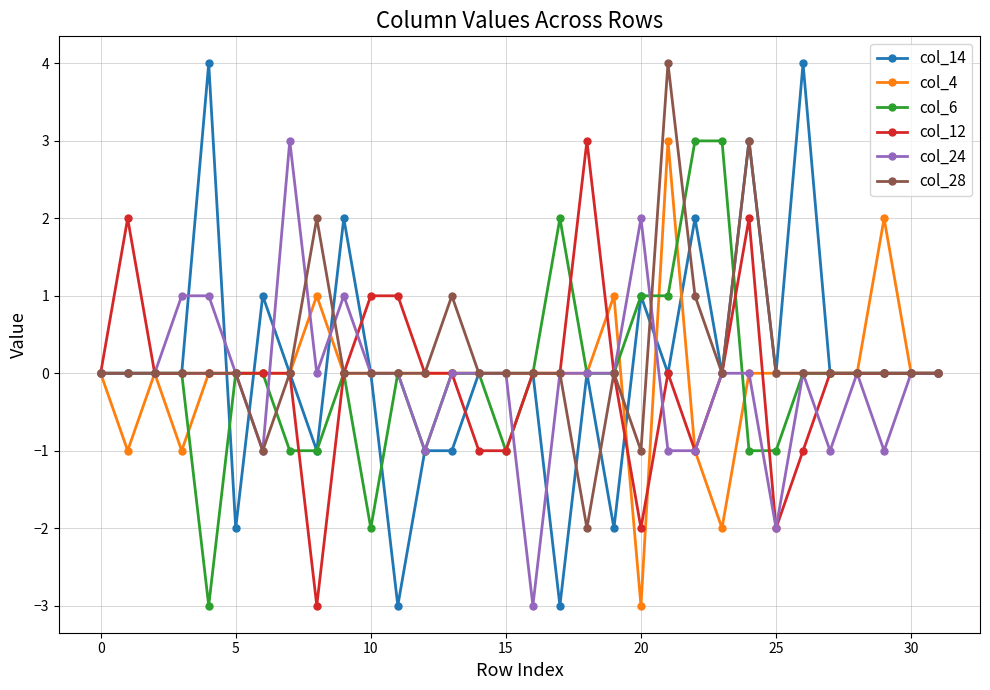

What is the difference between the maximum and second lowest values in the col_12 series?

5